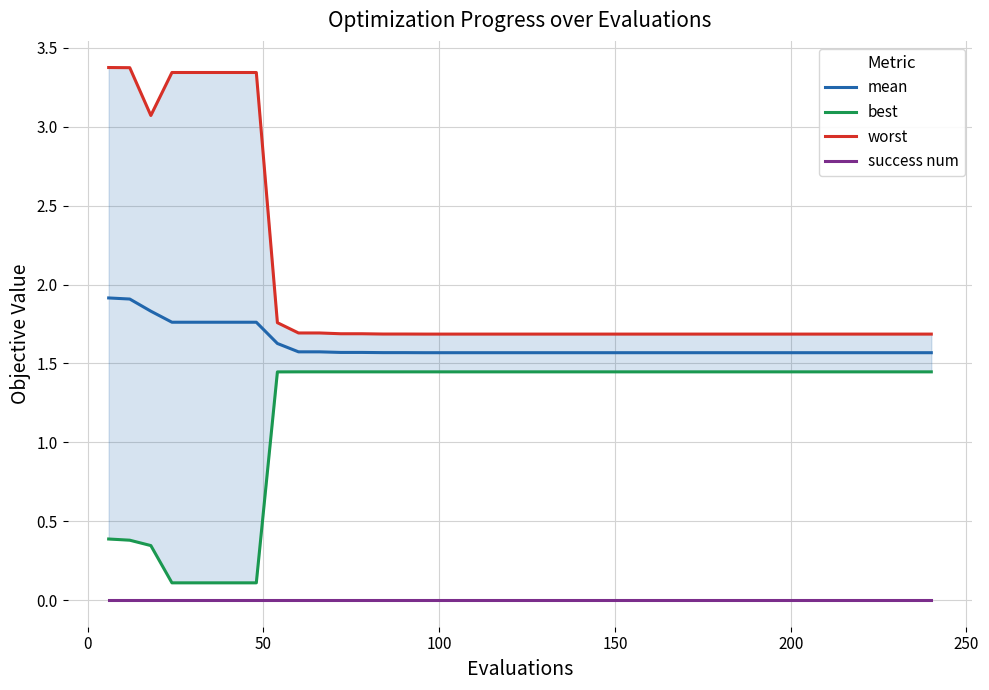

True or false: worst and best cross at least once.

False